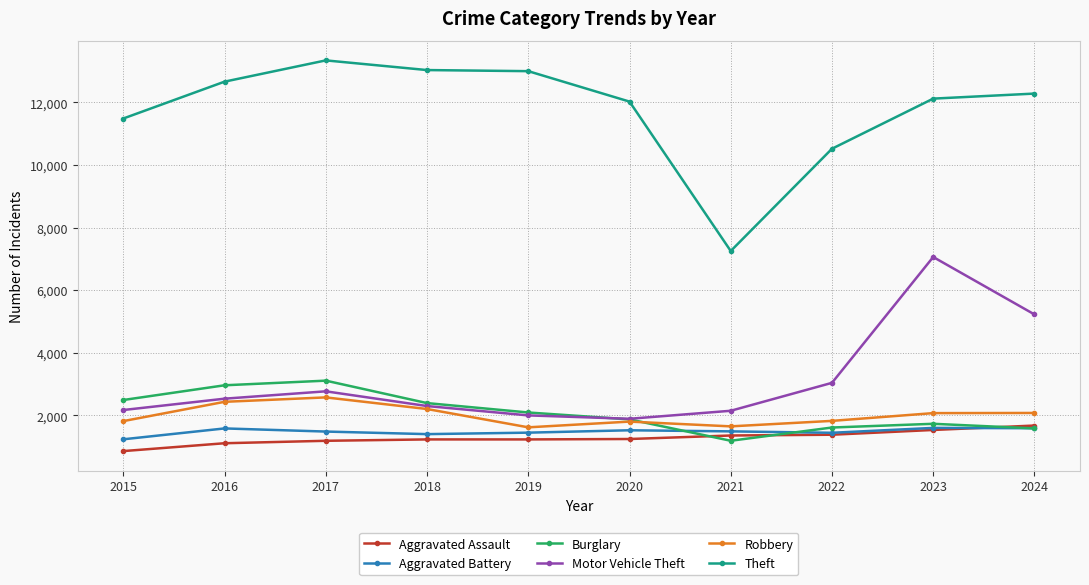

How many interior local valleys does the Burglary series have?

1